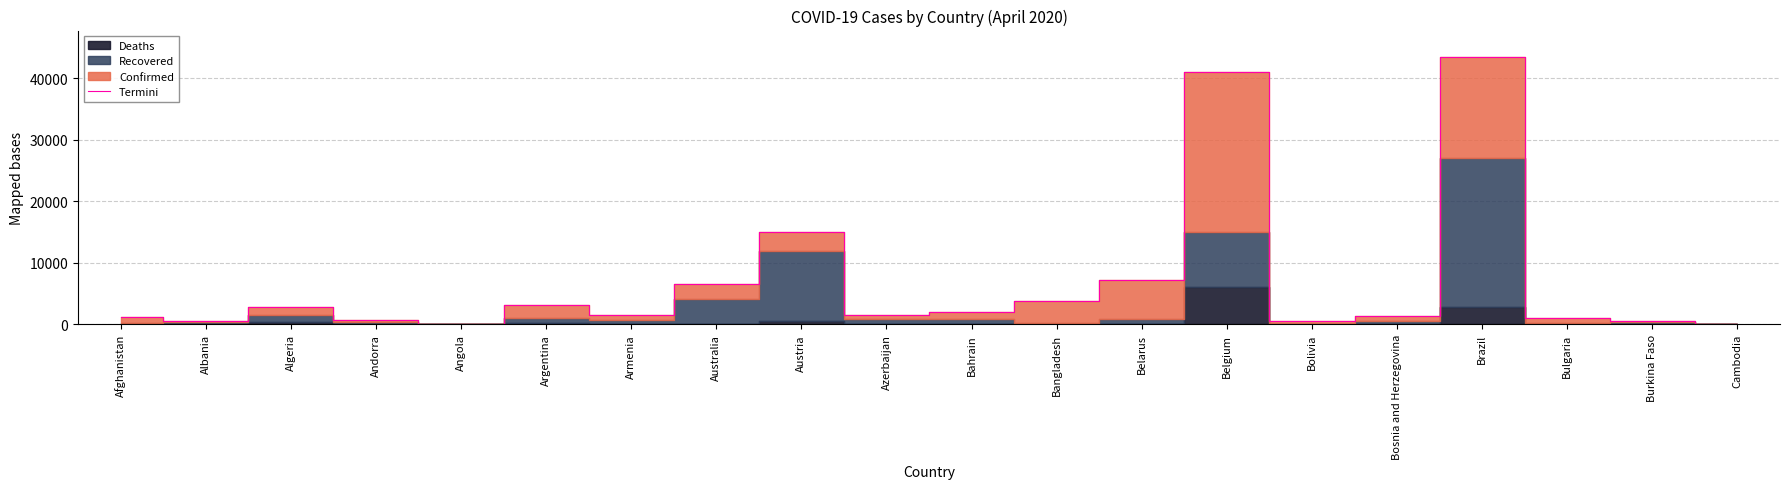

What is the difference between the maximum and second lowest values?

43246